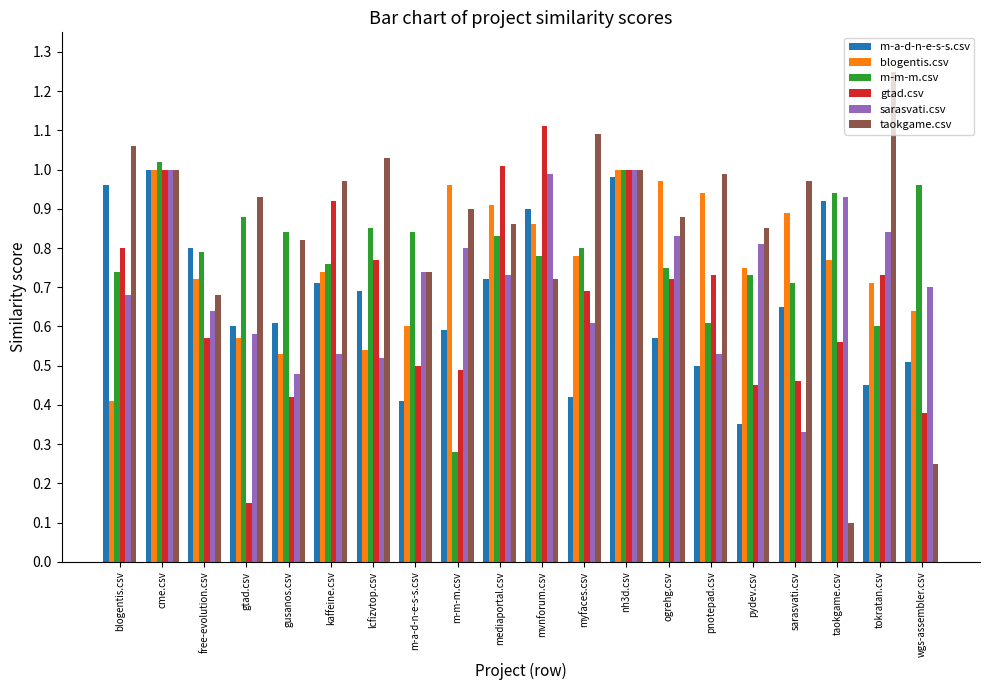

Which series has the largest range (max minus min)?

taokgame.csv